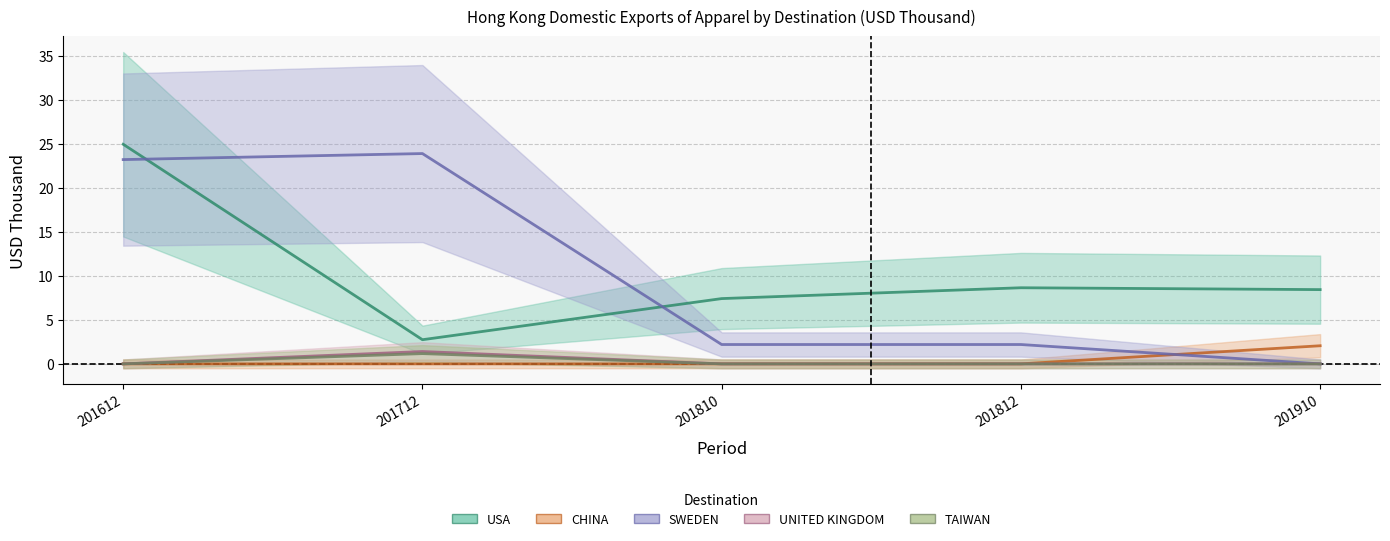

What is the sum of all CHINA_line values?

2.1